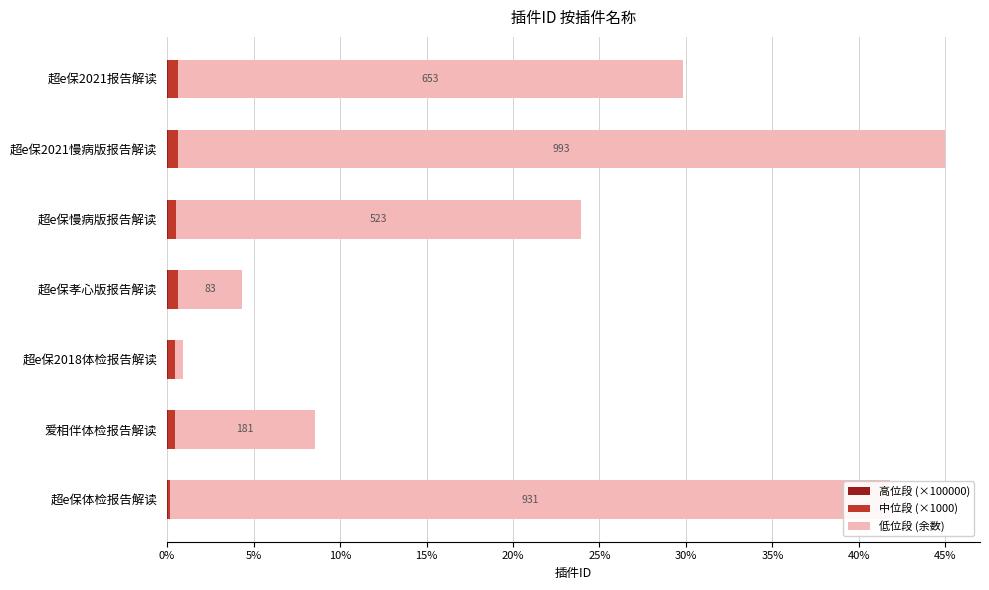

At which category is the sum across all series the highest?

超e保2021慢病版报告解读